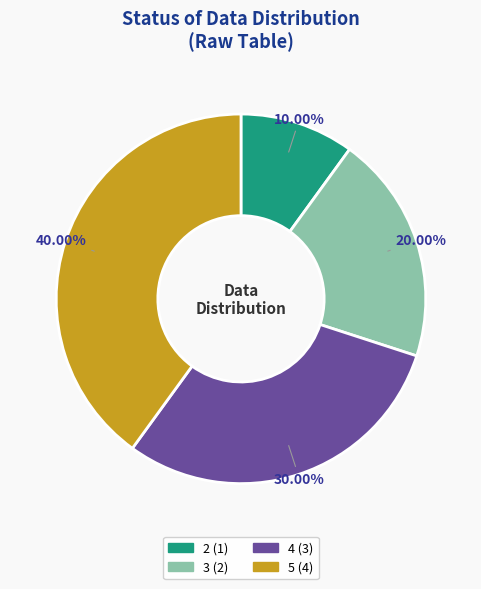

Is 5 the majority of the pie?

No